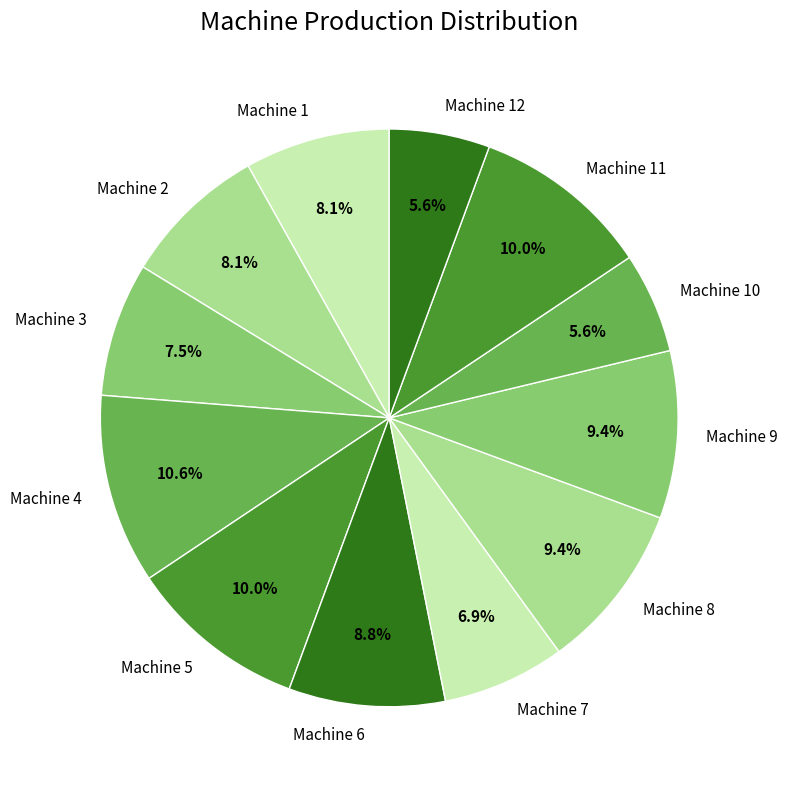

Count the number of slices in the pie.

12